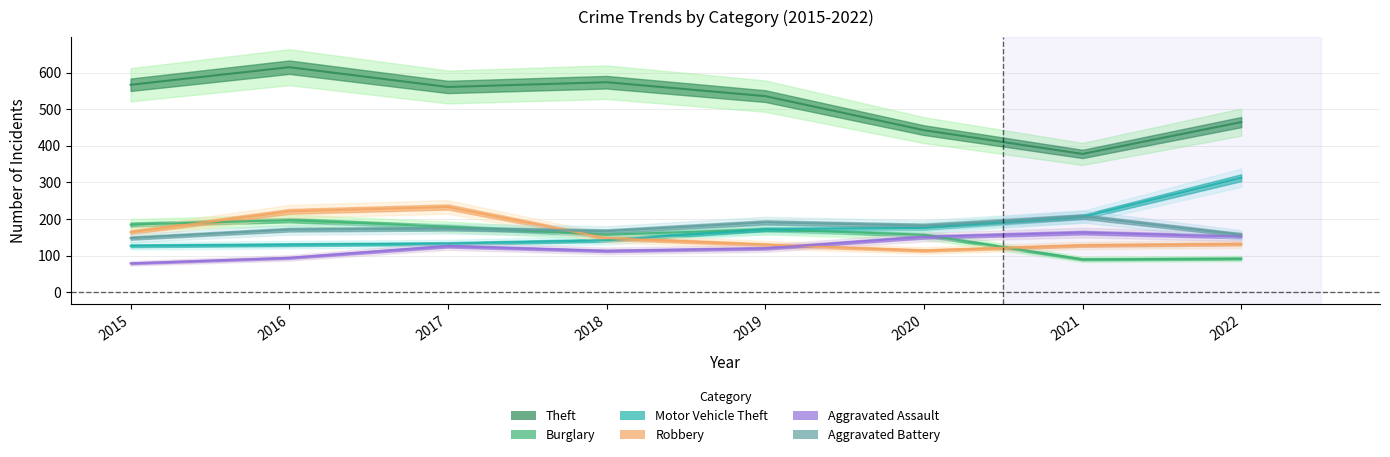

At 2015, list the series in order from smallest to largest.

Aggravated Assault, Motor Vehicle Theft, Aggravated Battery, Robbery, Burglary, Theft